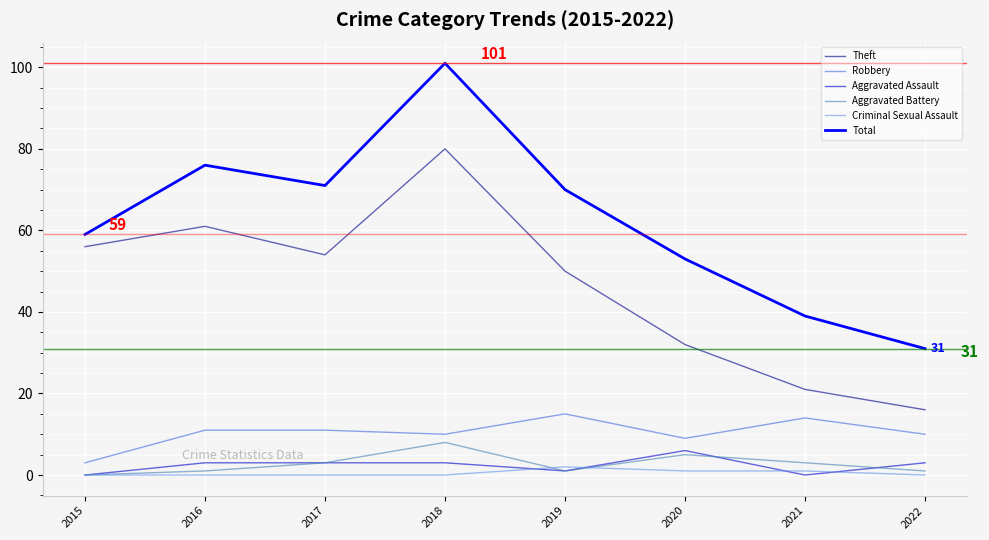

Is the value of Aggravated Assault at 2020 greater than the value of Total at 2017?

No